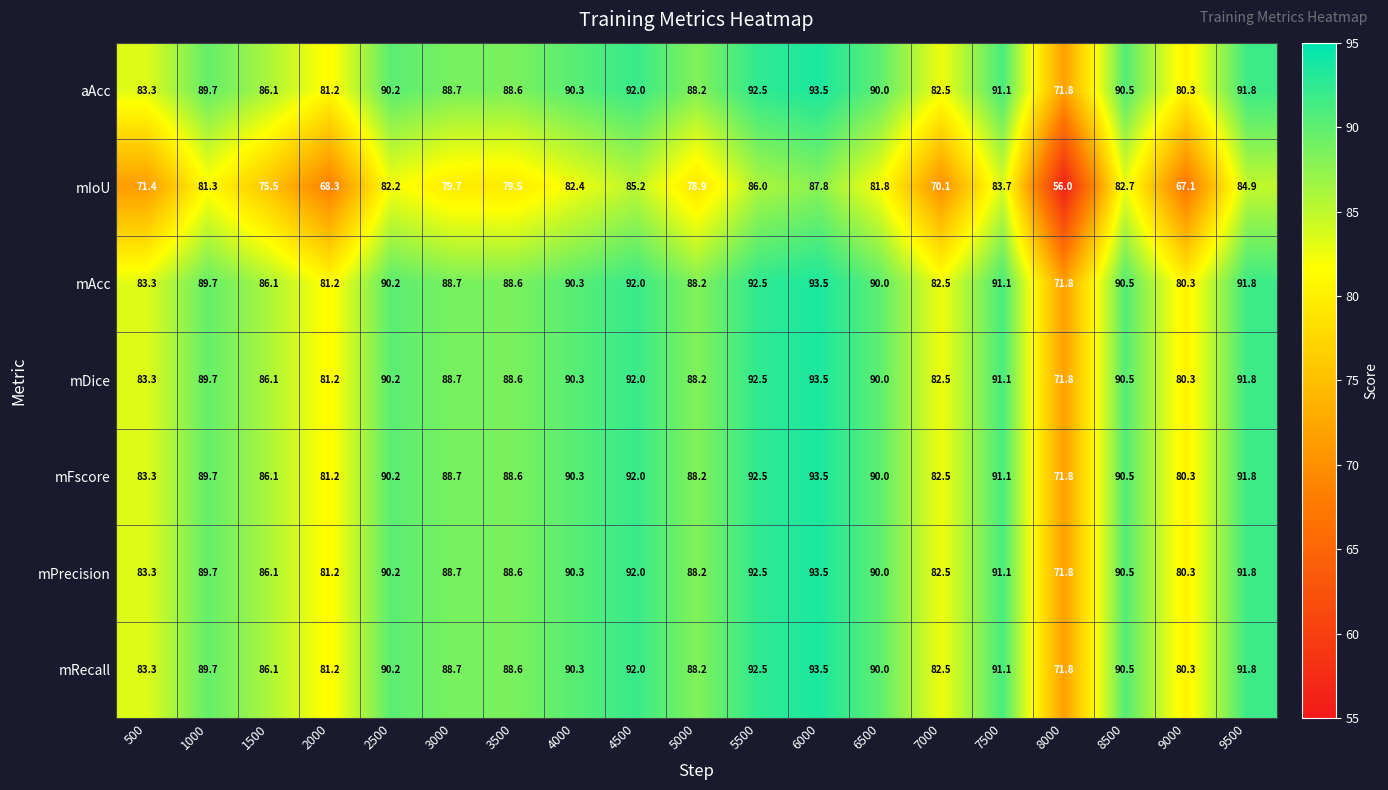

How many distinct data groups are displayed?

7